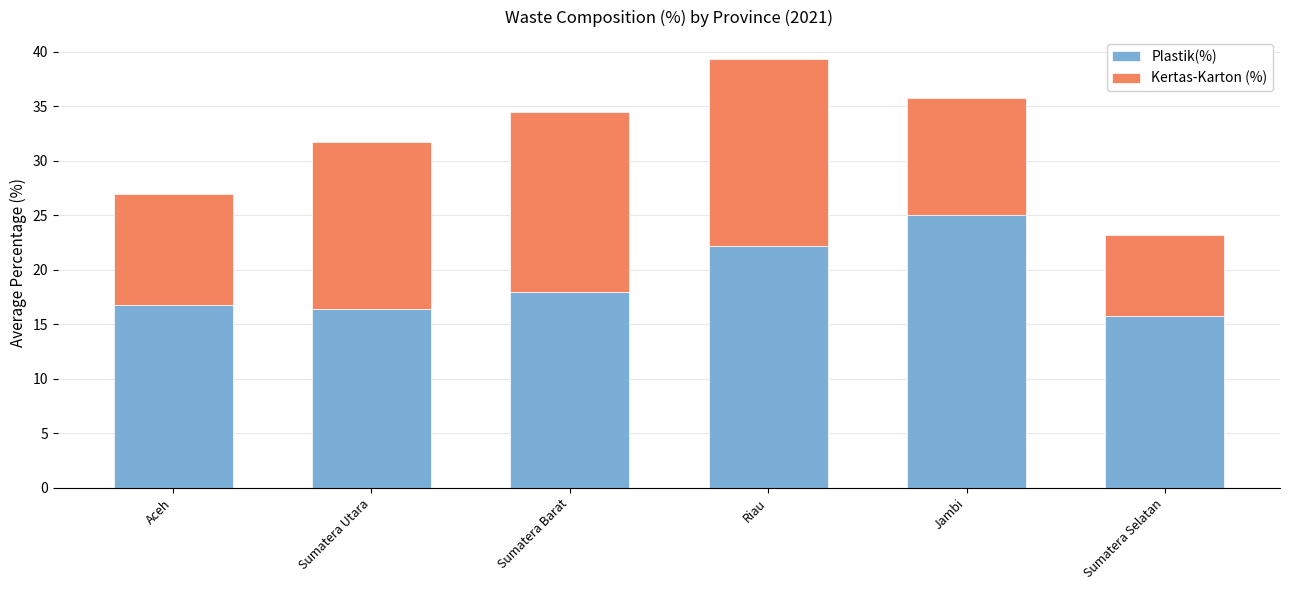

What is the sum of the Plastik(%) values at Sumatera Barat and Aceh?

34.6